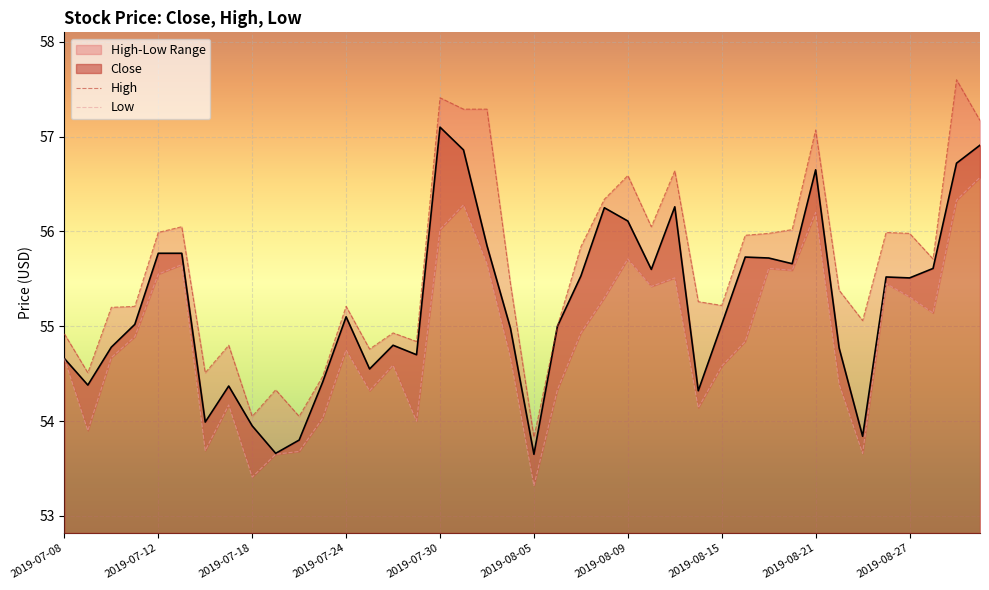

Which category has the highest value in the Close series?

2019-07-30